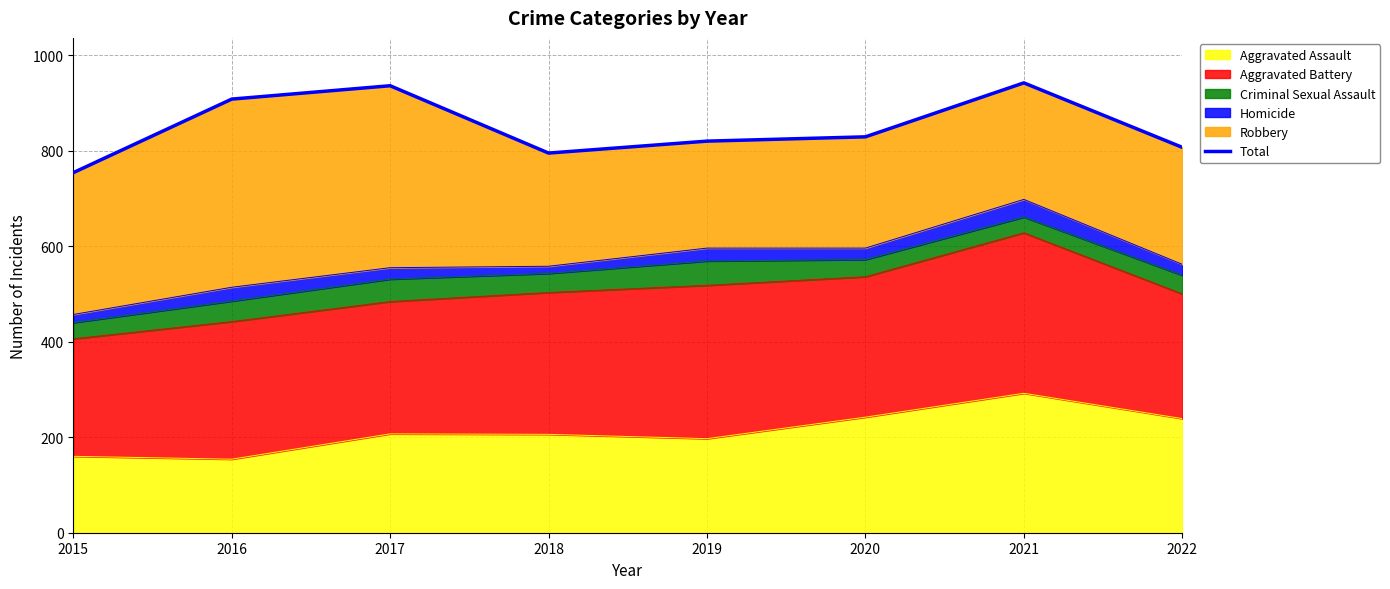

True or false: there are more than 1 points higher than both neighbors.

True